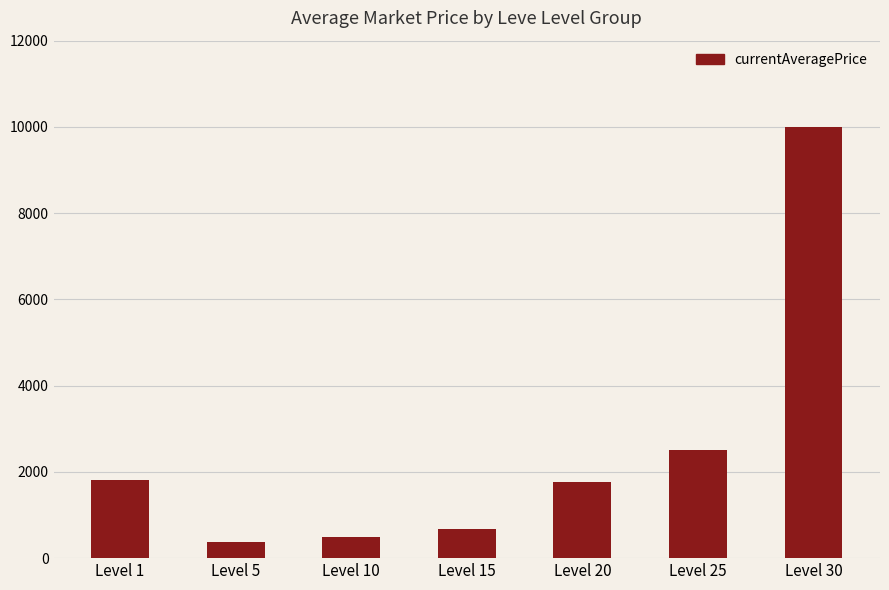

Read the value at Level 10, to the nearest 100.

500